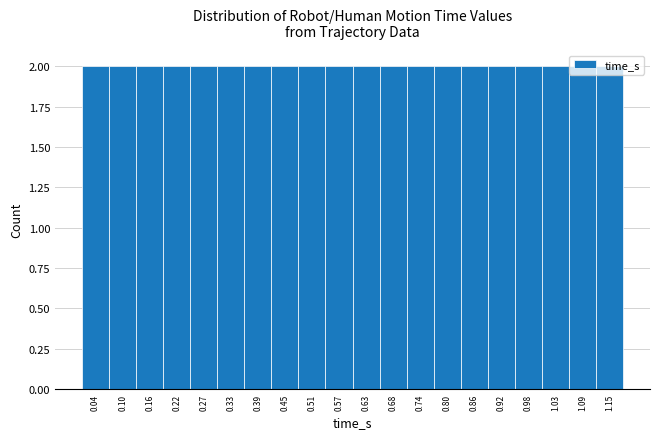

Reading left to right, transcribe this chart: for each bar, give the range it covers on the x-axis and its height. Neither the bar edges nor the heights are printed on the chart, so give them approximately, as read against the axes.

0.01 to 0.07: 2
0.07 to 0.13: 2
0.13 to 0.19: 2
0.19 to 0.24: 2
0.24 to 0.30: 2
0.30 to 0.36: 2
0.36 to 0.42: 2
0.42 to 0.48: 2
0.48 to 0.54: 2
0.54 to 0.60: 2
0.60 to 0.65: 2
0.65 to 0.71: 2
0.71 to 0.77: 2
0.77 to 0.83: 2
0.83 to 0.89: 2
0.89 to 0.95: 2
0.95 to 1.01: 2
1.01 to 1.06: 2
1.06 to 1.12: 2
1.12 to 1.18: 2